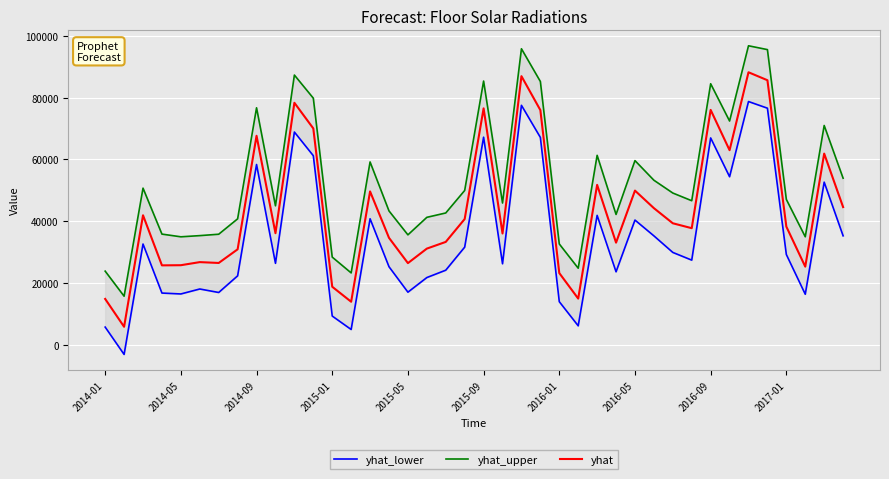

What is the maximum value for yhat?

88181.9